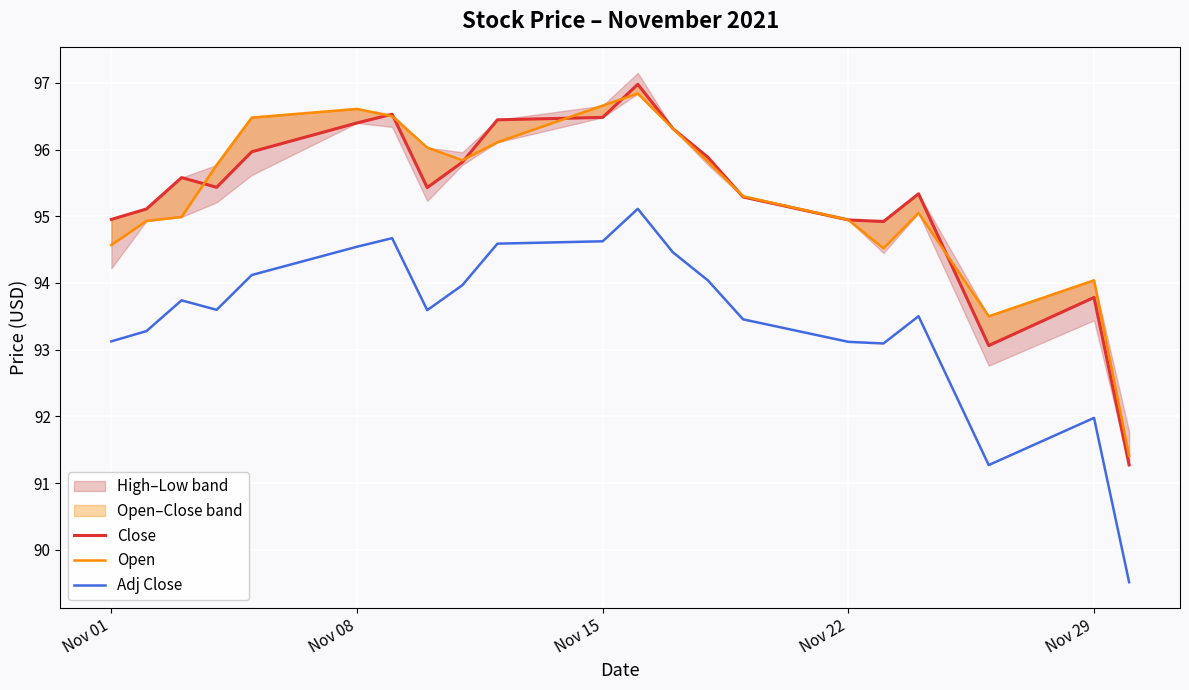

What is the minimum value for Adj Close?

89.5